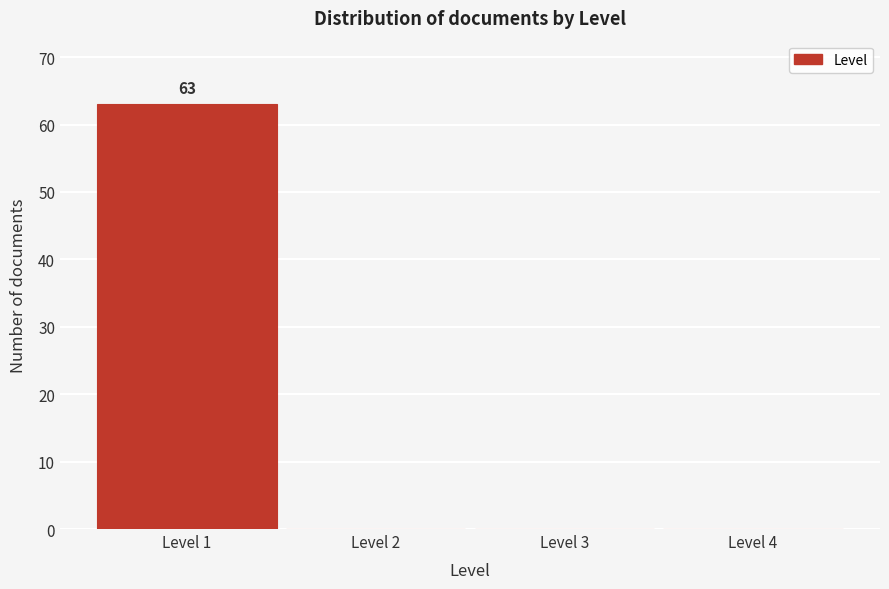

Which range on the x-axis has the tallest bar?

0.5 to 1.5